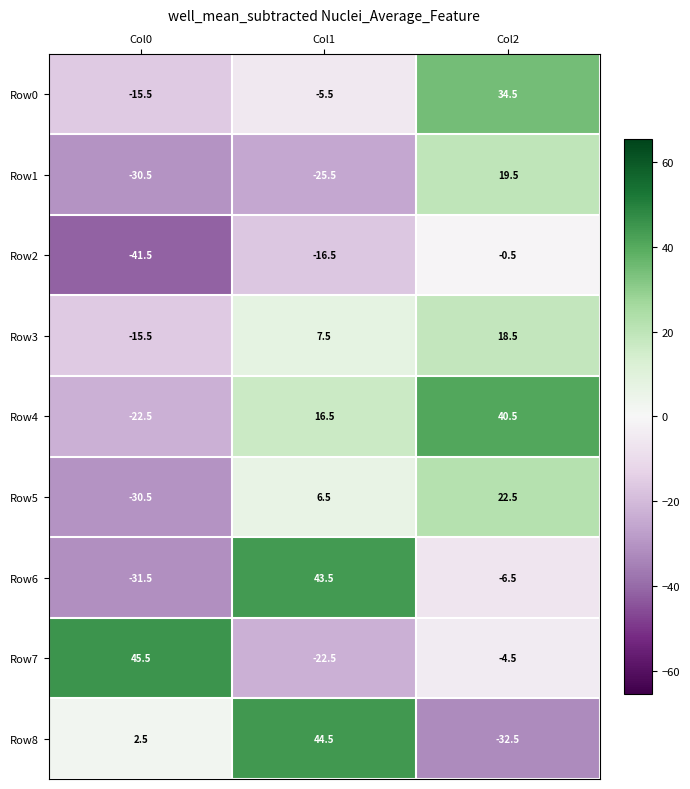

Rank the series at Col2 from highest to lowest value.

Row4, Row0, Row5, Row1, Row3, Row2, Row7, Row6, Row8